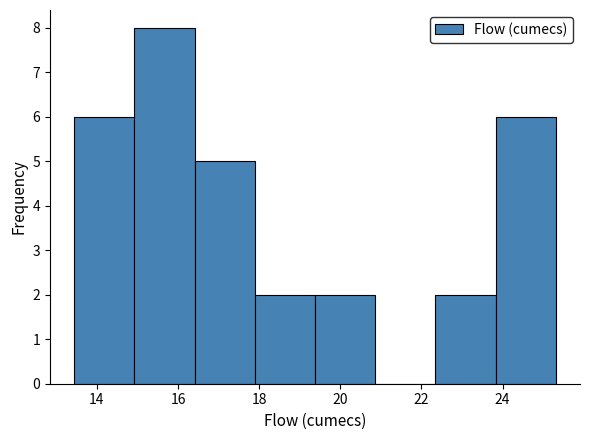

What is the height of the bar covering 22.4 to 23.8 on the x-axis? Neither the bar edges nor the heights are printed on the chart, so give them approximately, as read against the axes.

2